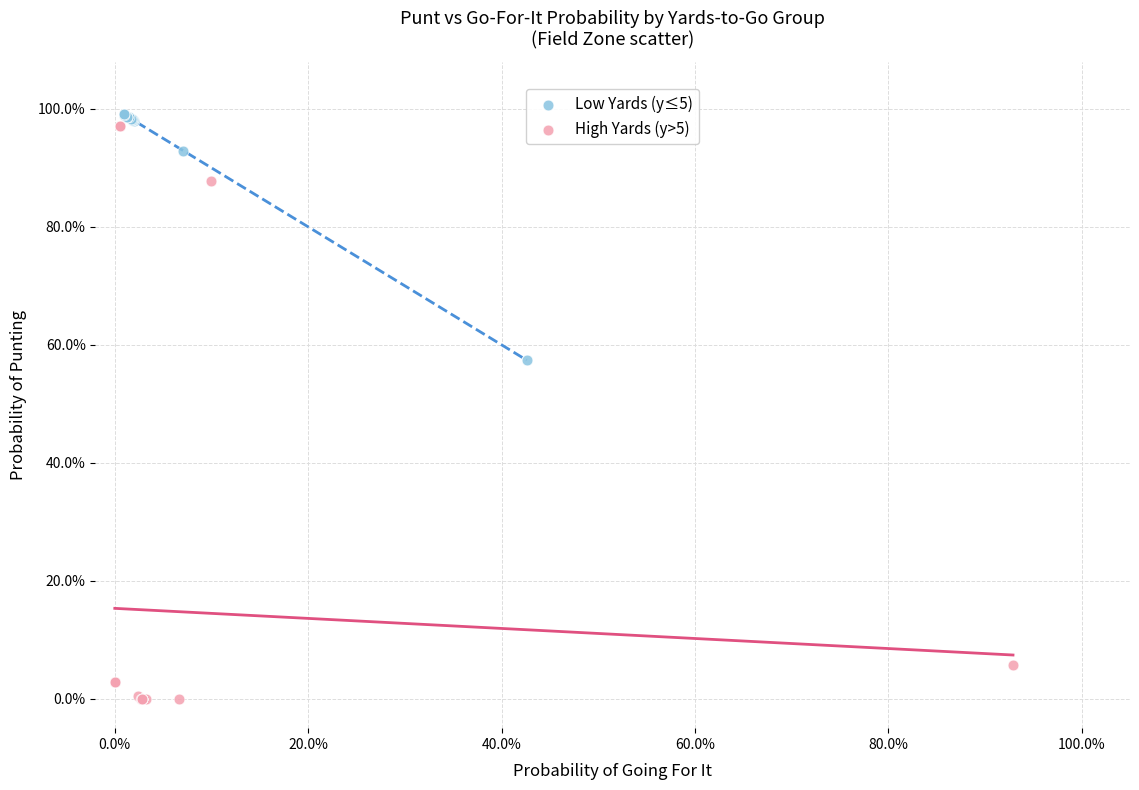

Which series has the widest spread of Y values?

High Yards (y>5)